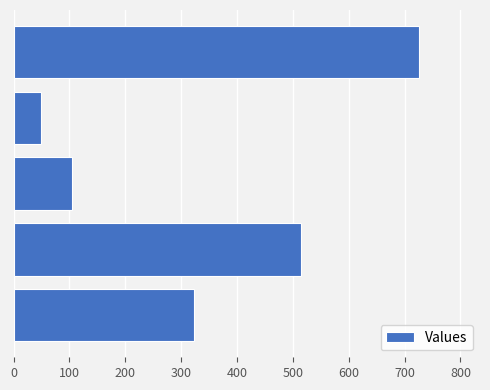

How many categories are shown in the chart?

5